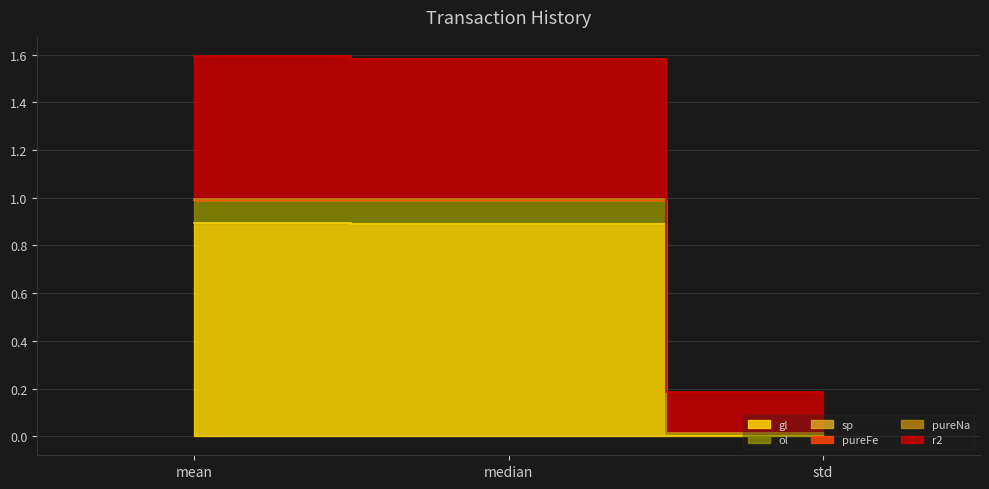

What is the greatest value displayed?

1.6